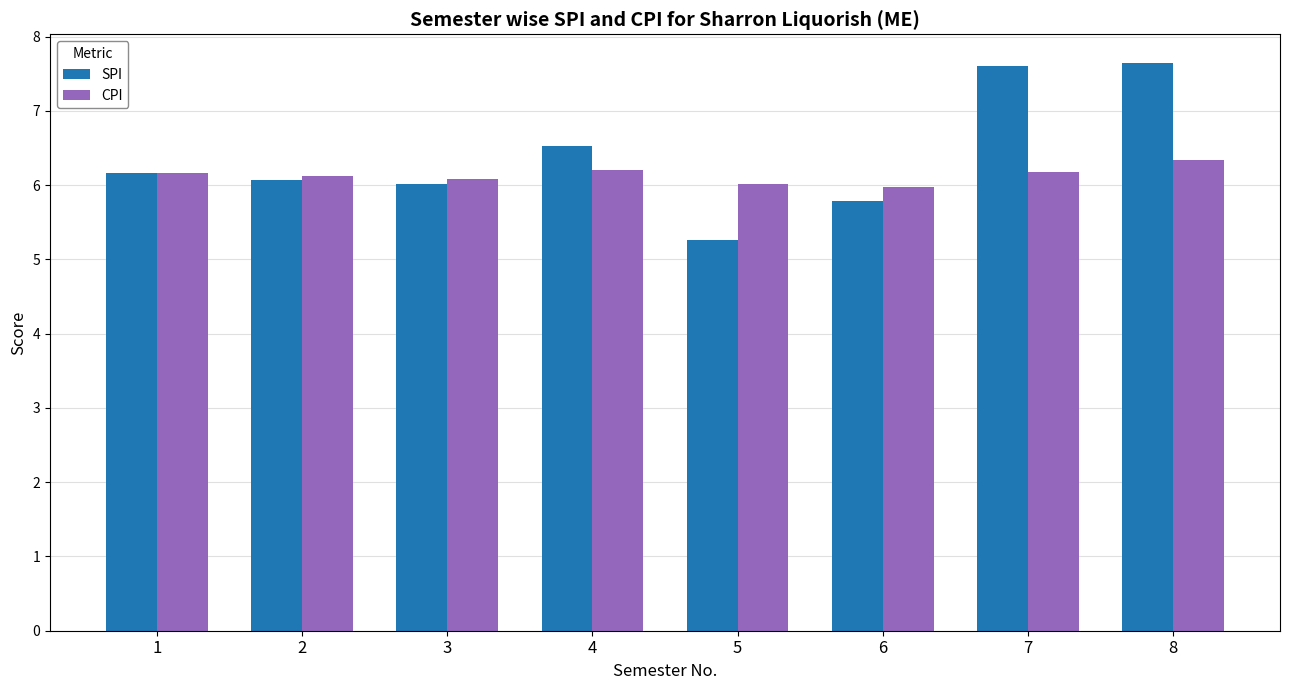

What is the maximum value for CPI?

6.3